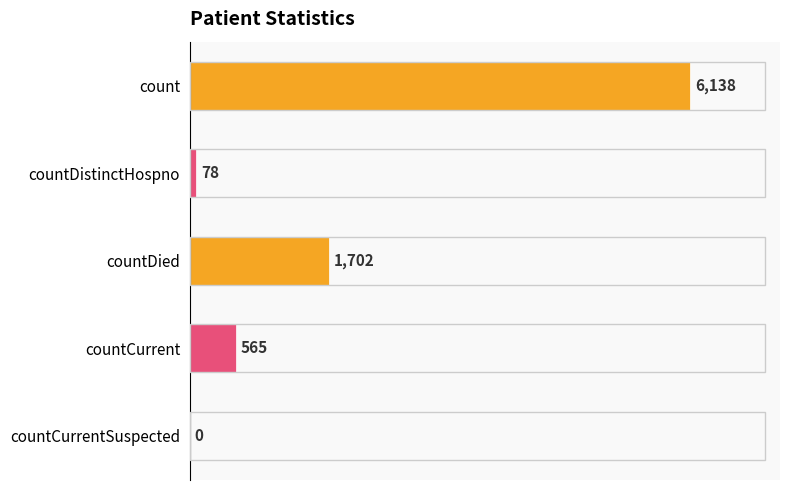

Is it true that the value at countCurrentSuspected is -2478?

False